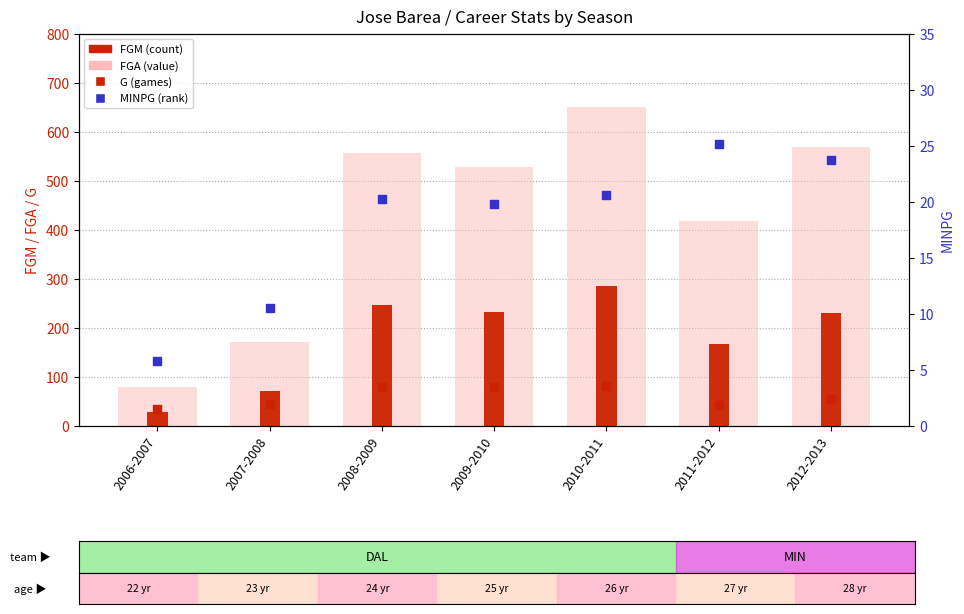

Is the value of FGA at 2012-2013 greater than the value of G at 2011-2012?

Yes